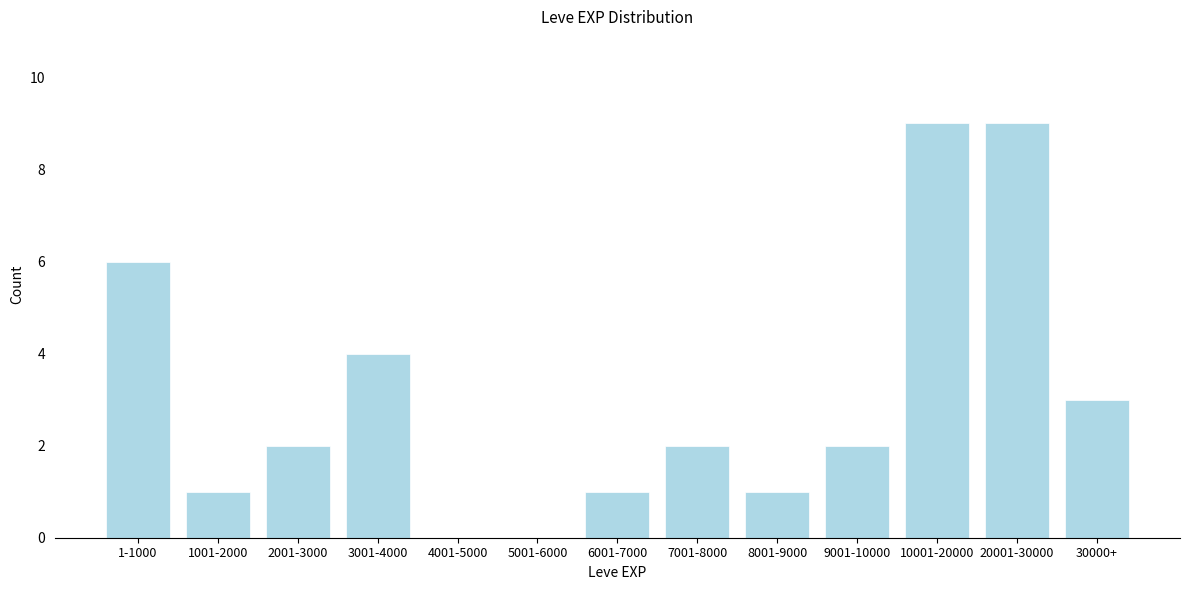

Reading left to right, extract all data points from this chart.

1-1000=6	1001-2000=1	2001-3000=2	3001-4000=4	4001-5000=0	5001-6000=0	6001-7000=1	7001-8000=2	8001-9000=1	9001-10000=2	10001-20000=9	20001-30000=9	30000+=3